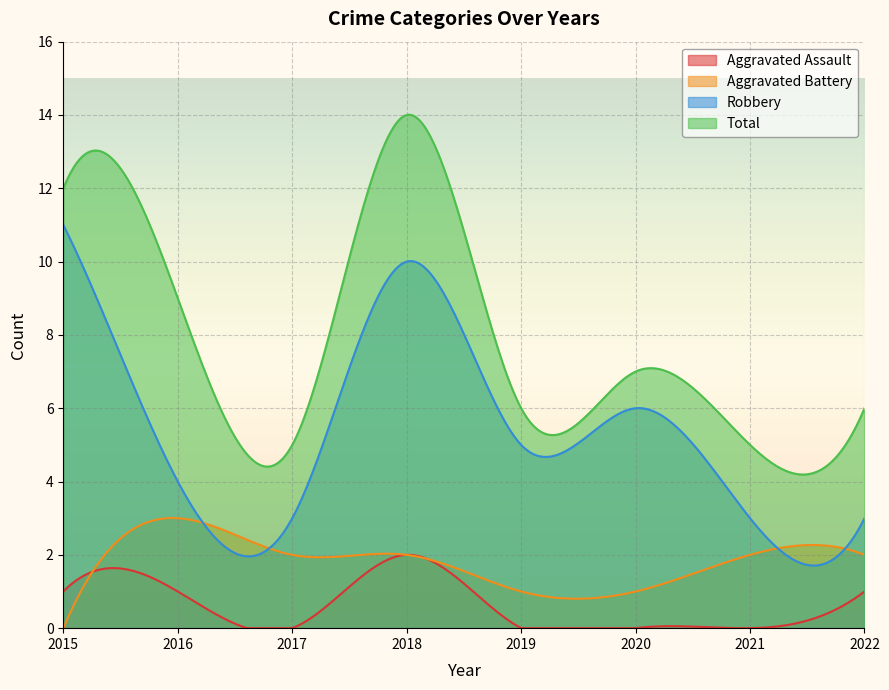

What is the difference between the maximum and minimum values in the Total series?

9.8